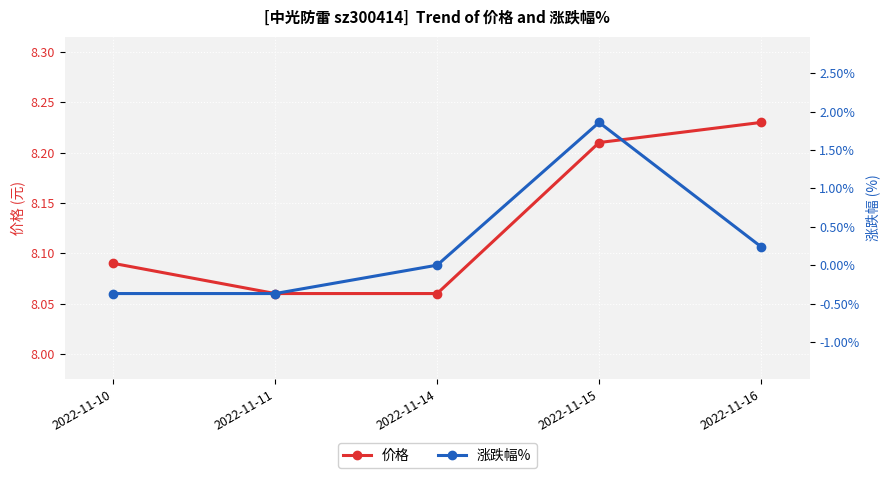

List the series in order of their peak value, lowest first.

涨跌幅%, 价格